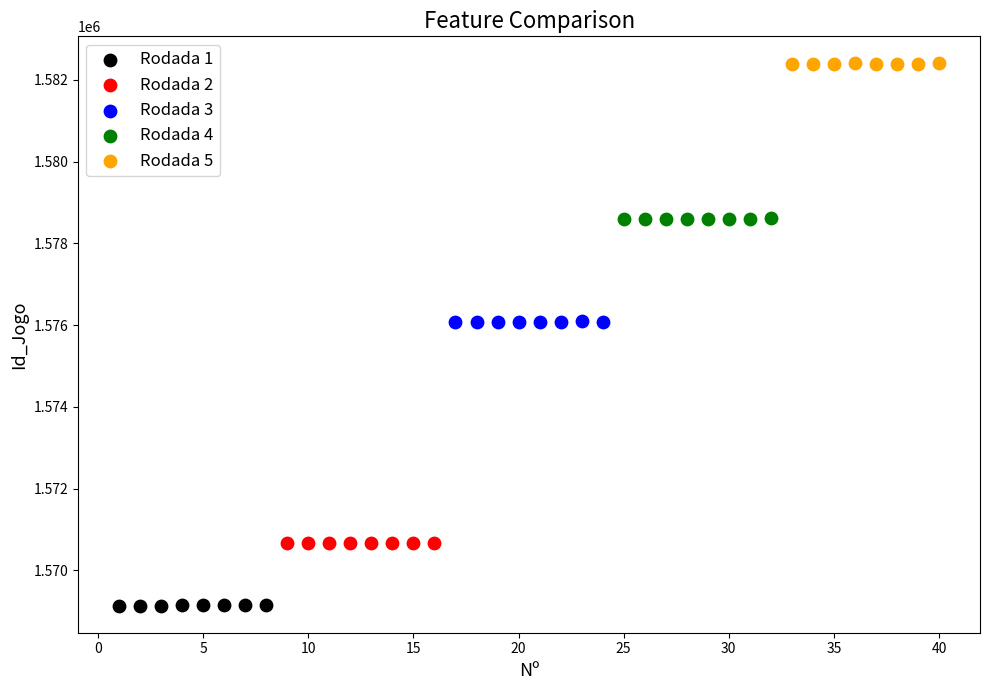

Which series reaches the maximum Y coordinate?

Rodada 5